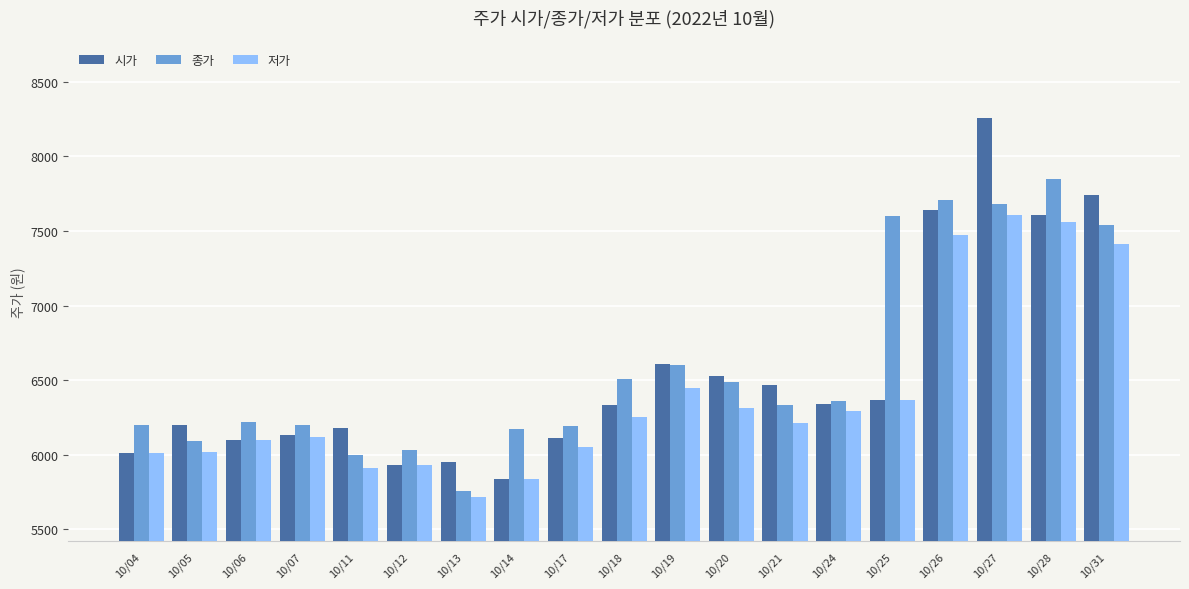

At which category is the sum across all series the highest?

10/27